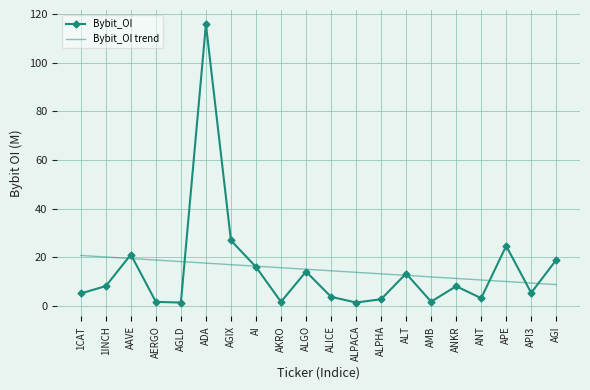

What are all the series names shown in the legend?

Bybit_OI, Bybit_OI trend